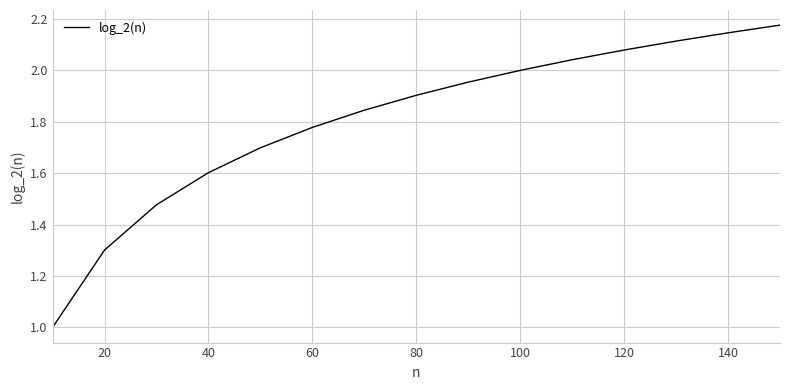

Count the number of categories in the chart.

15